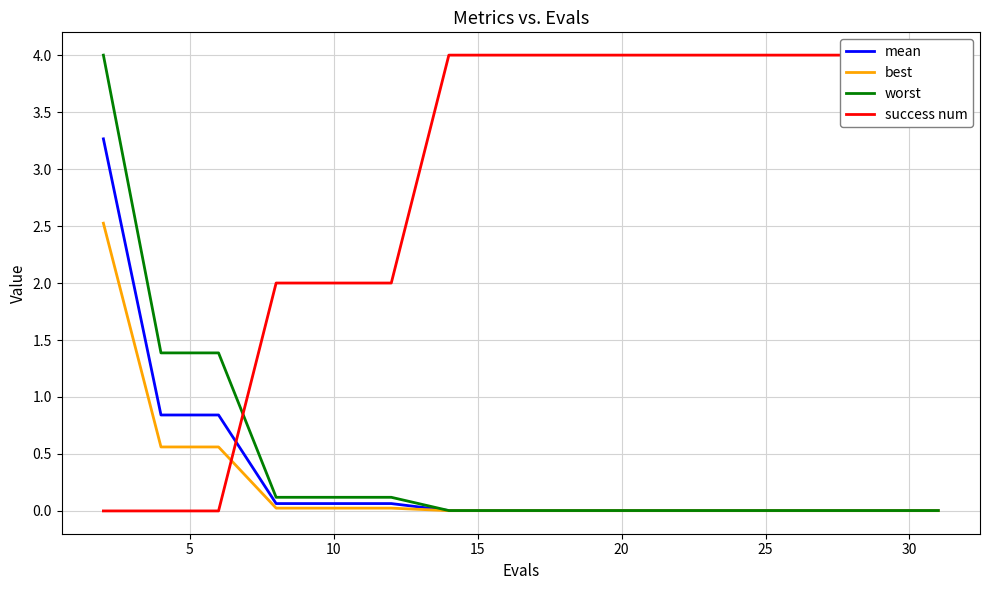

Is it true that worst equals 0.1 at 10?

True